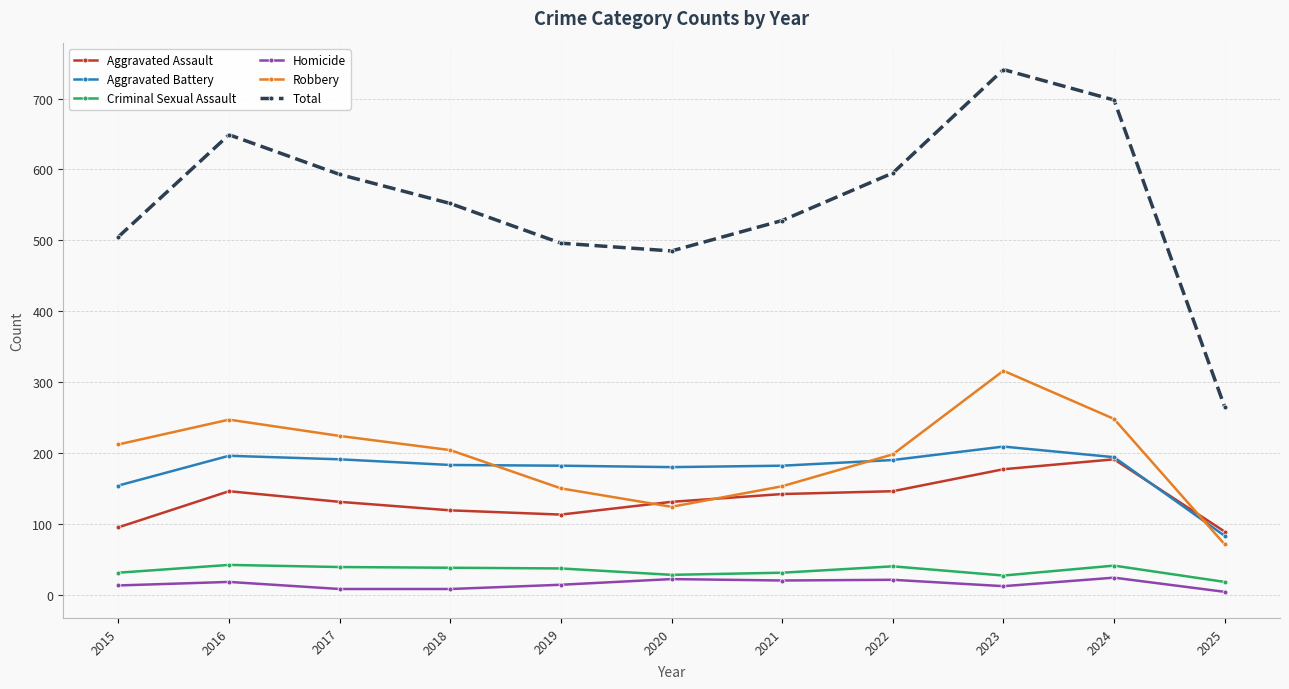

True or false: Total has a value of 528 at 2021.

True